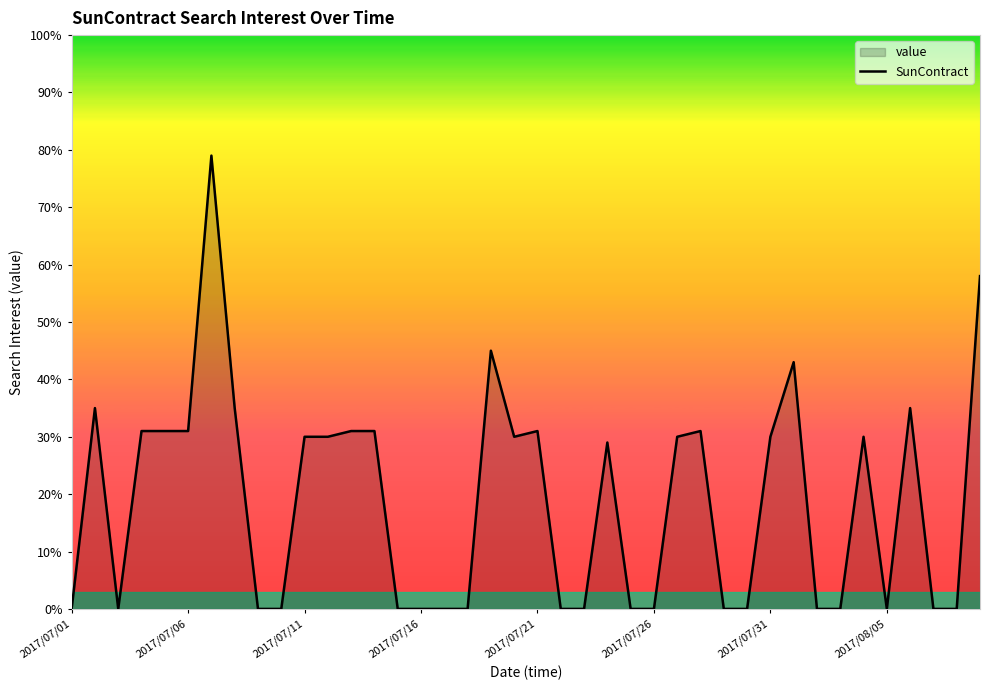

How many data points are above 30?

14